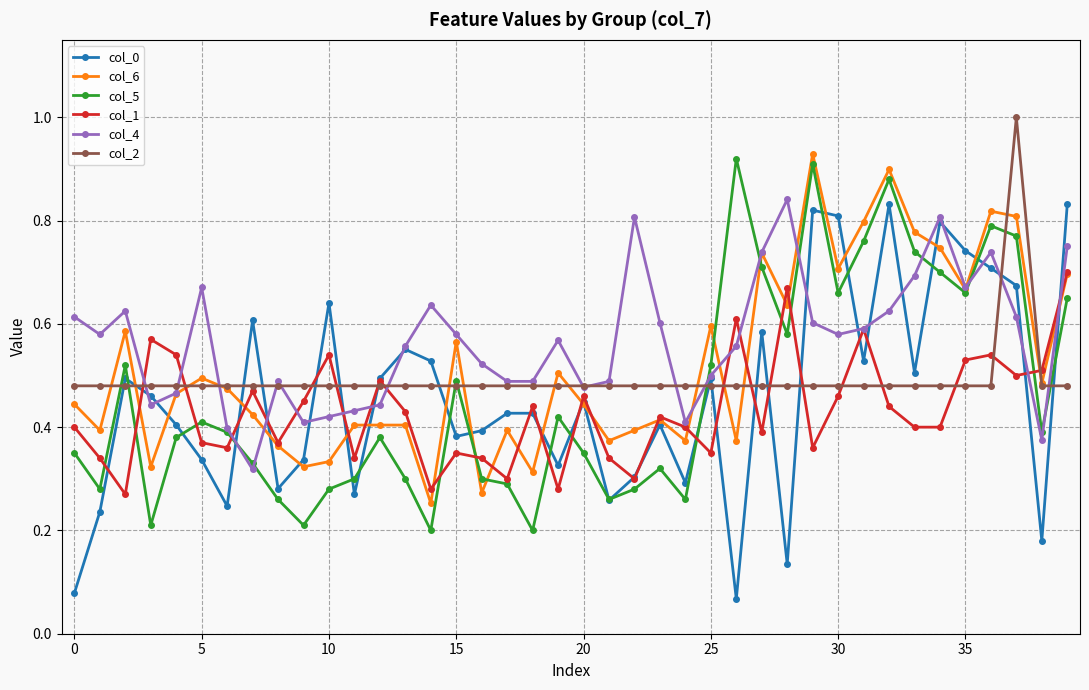

Does the chart have visible grid lines?

Yes